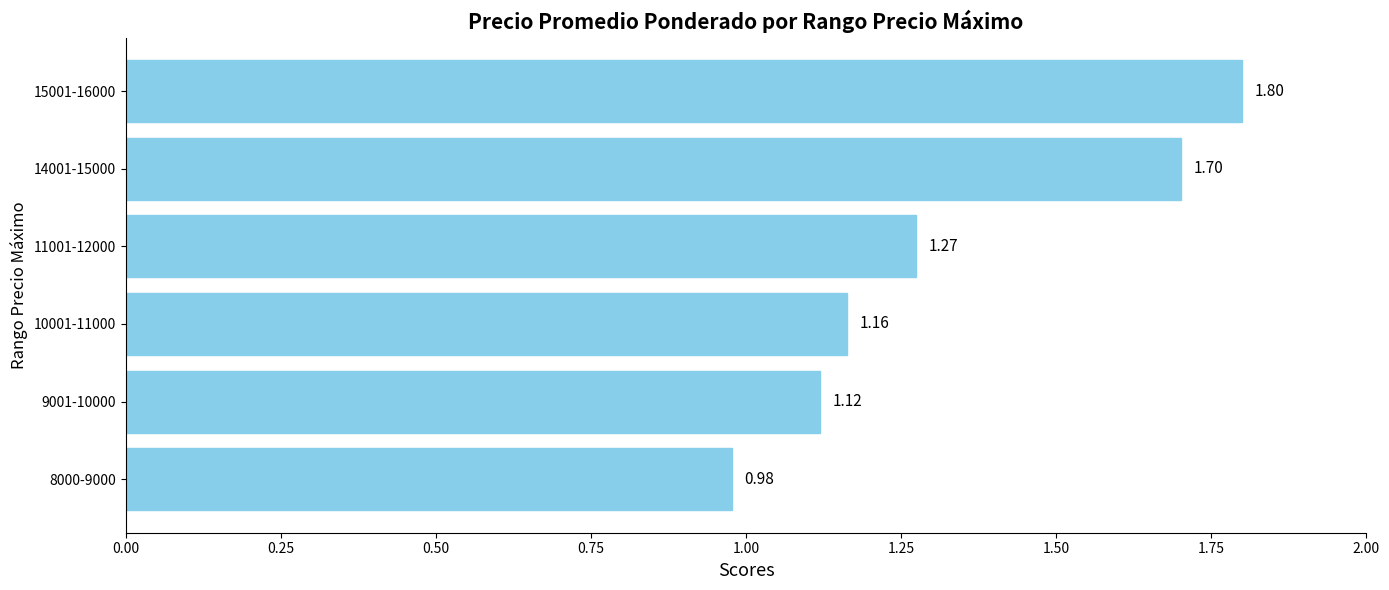

What is the sum of all values?

8.0